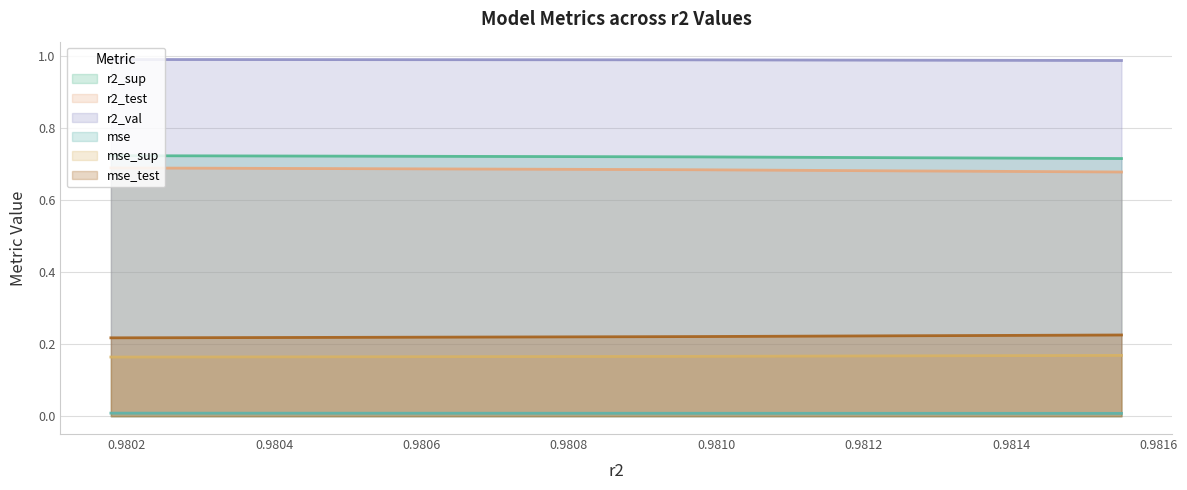

Reading right to left, list all the values displayed in this chart.

r2_sup: 0.7	0.7	0.7	0.7	0.7	0.7	0.7	0.7	0.7	0.7
r2_test: 0.7	0.7	0.7	0.7	0.7	0.7	0.7	0.7	0.7	0.7
r2_val: 1.0	1.0	1.0	1.0	1.0	1.0	1.0	1.0	1.0	1.0
mse: 0.0	0.0	0.0	0.0	0.0	0.0	0.0	0.0	0.0	0.0
mse_sup: 0.2	0.2	0.2	0.2	0.2	0.2	0.2	0.2	0.2	0.2
mse_test: 0.2	0.2	0.2	0.2	0.2	0.2	0.2	0.2	0.2	0.2